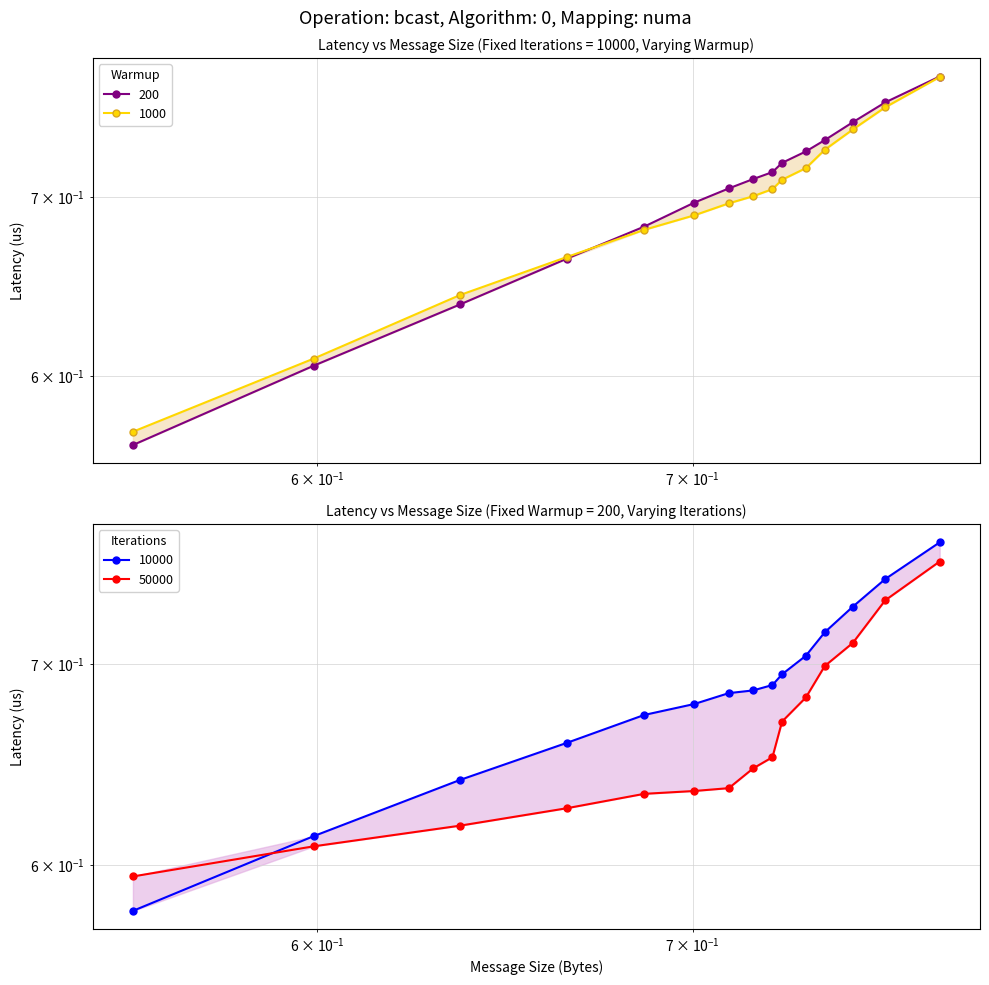

The col_3 series shows 0.4 at 3. True or false?

False